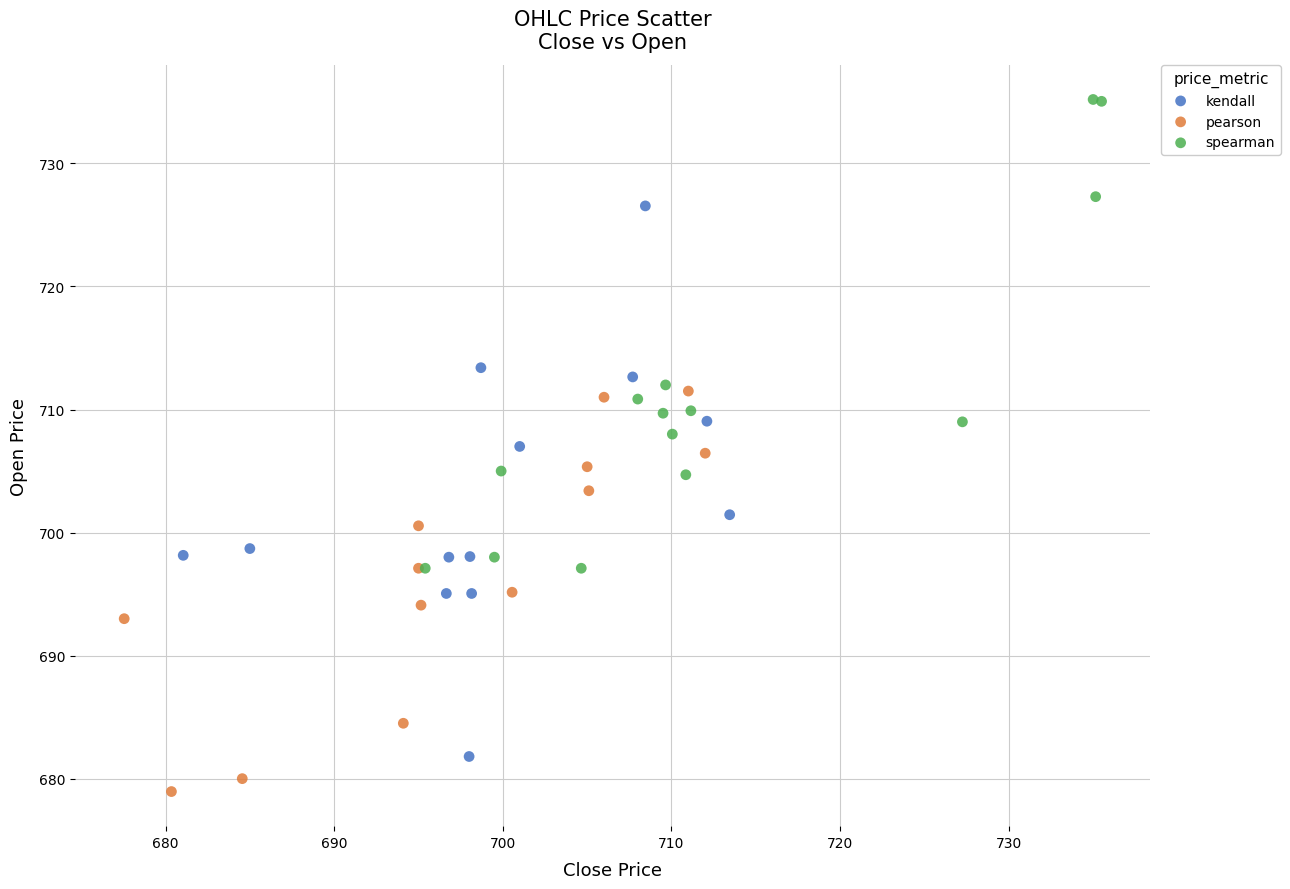

Which series has the widest spread of Y values?

kendall